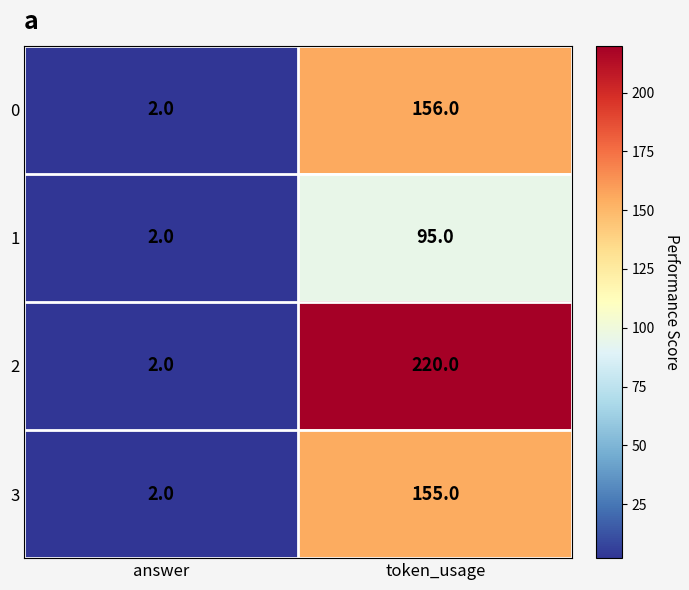

List the series in order of their peak value, highest first.

2, 0, 3, 1